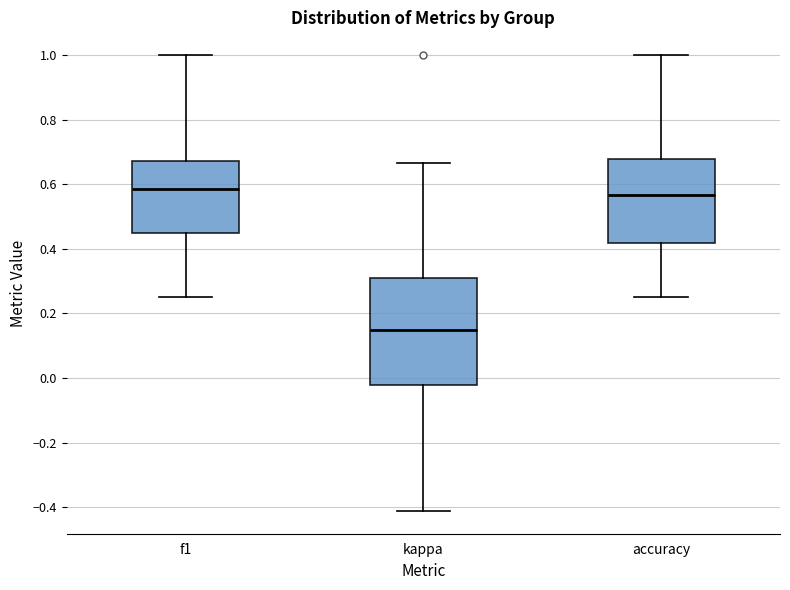

Where does the lower whisker of the box for kappa end on the y-axis? The values are not printed on the chart, so give them approximately, as read against the axis.

-0.42